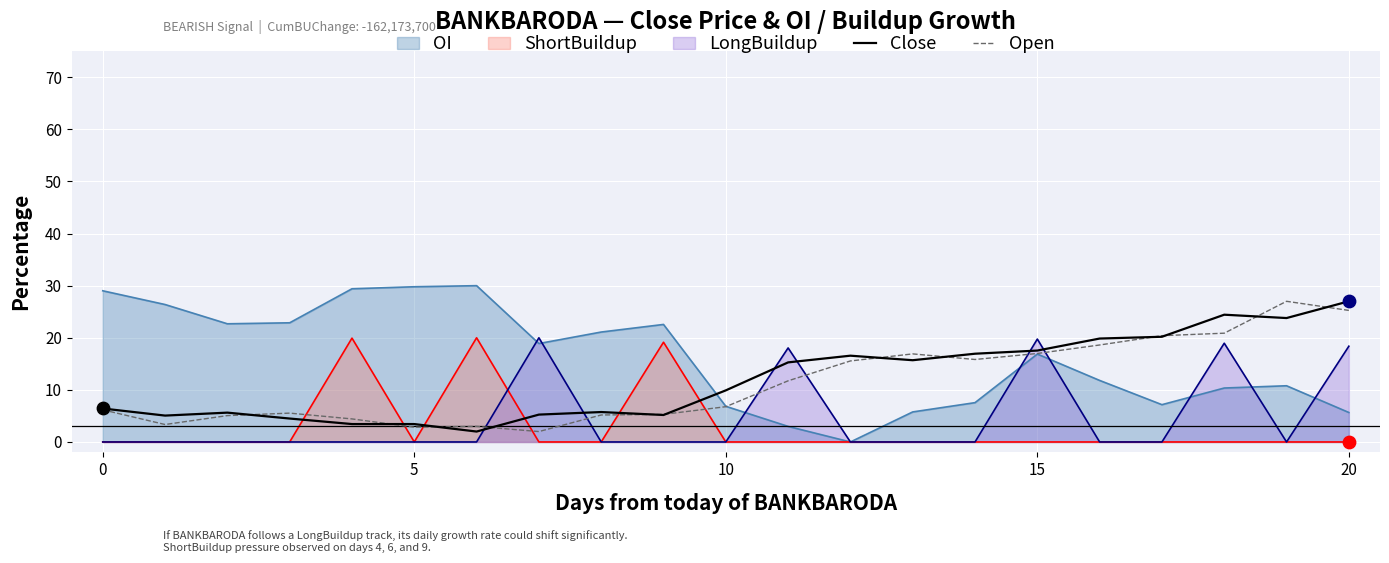

At which category is the sum across all series the highest?

20